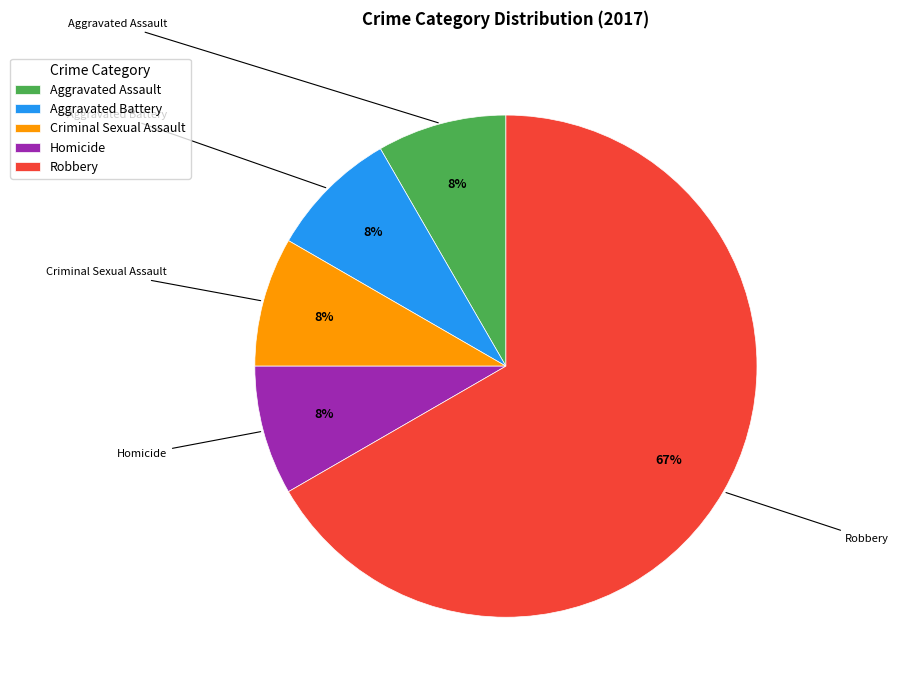

Is there any slice that represents more than half of the pie?

Yes